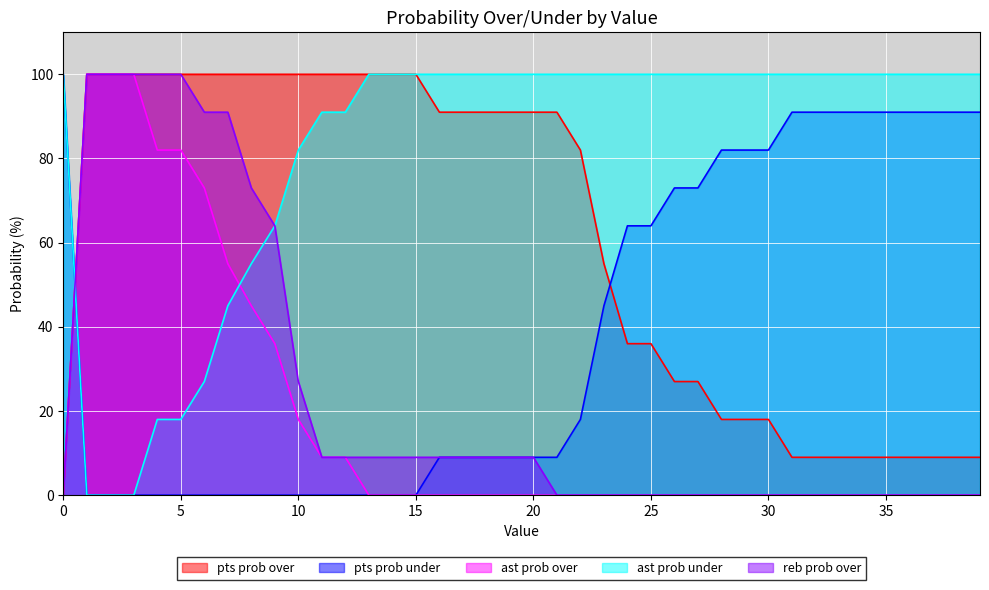

The ast prob under series shows 100 at 36. True or false?

True